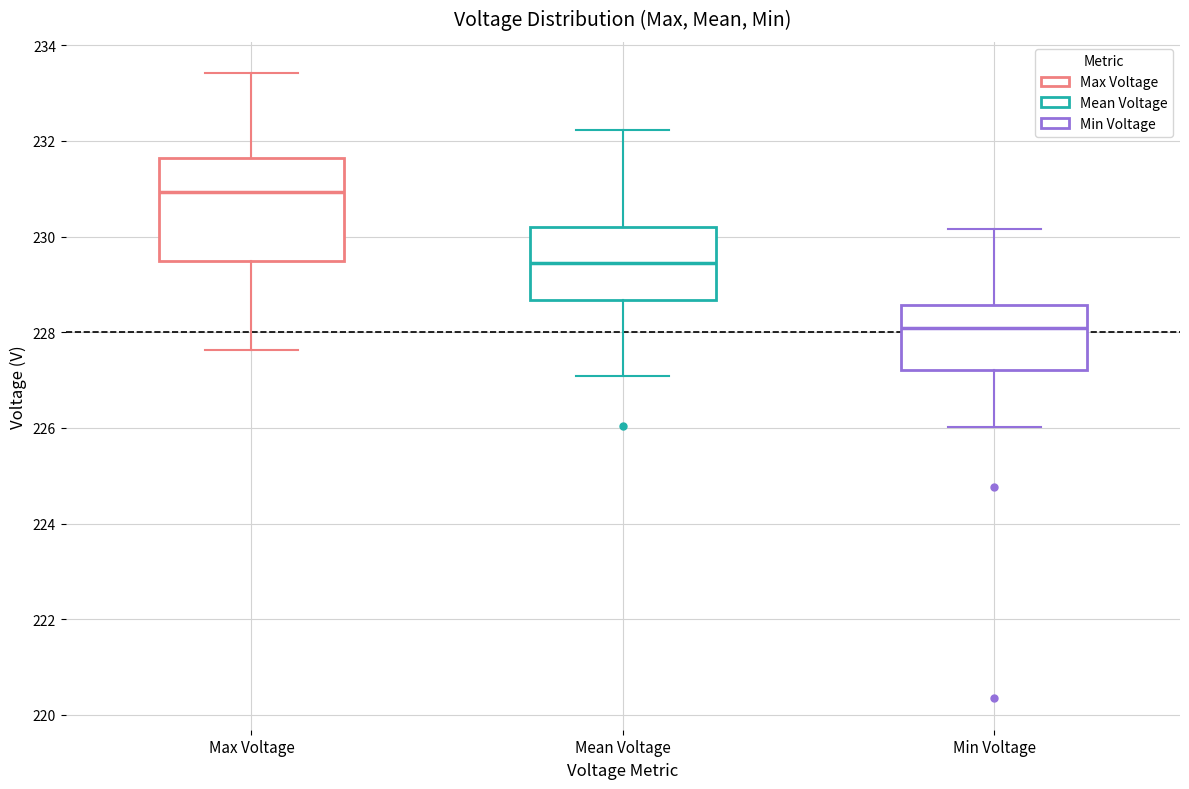

Reading left to right, transcribe this box plot: for each box, give where its median line is, the range the box spans, and where its two whiskers end, as read against the y-axis. The values are not printed on the chart, so give them approximately, as read against the axis.

Max Voltage: median 231.0, box 229.4 to 231.6, whiskers 227.6 to 233.4
Mean Voltage: median 229.4, box 228.6 to 230.2, whiskers 227.0 to 232.2
Min Voltage: median 228.0, box 227.2 to 228.6, whiskers 226.0 to 230.2